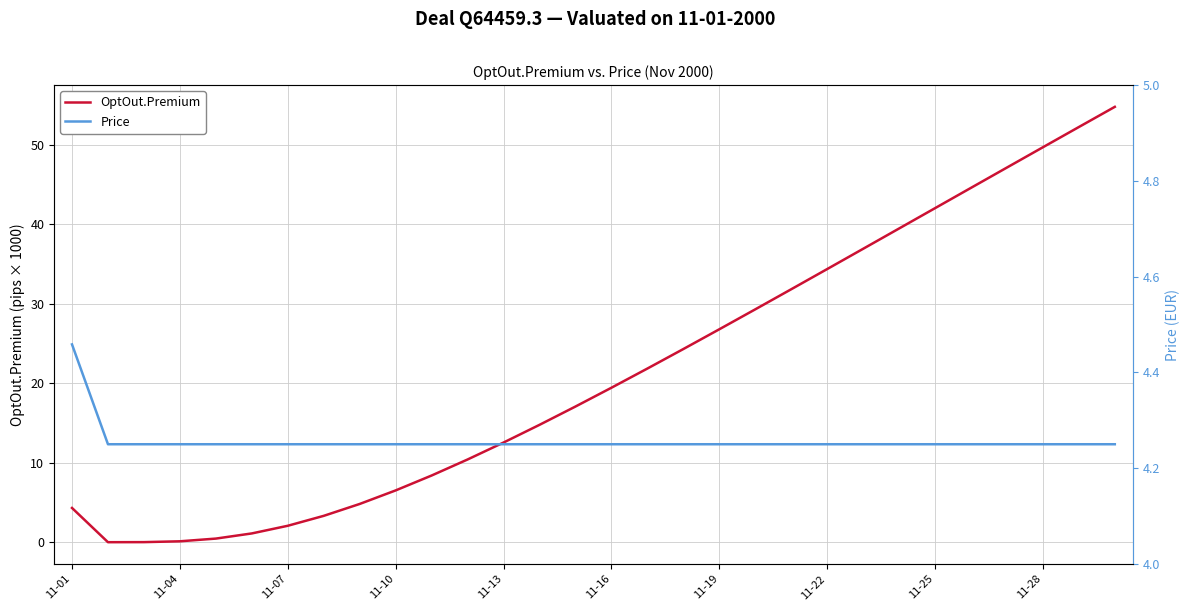

Rank the series by their average value, from lowest to highest.

Price, OptOut.Premium